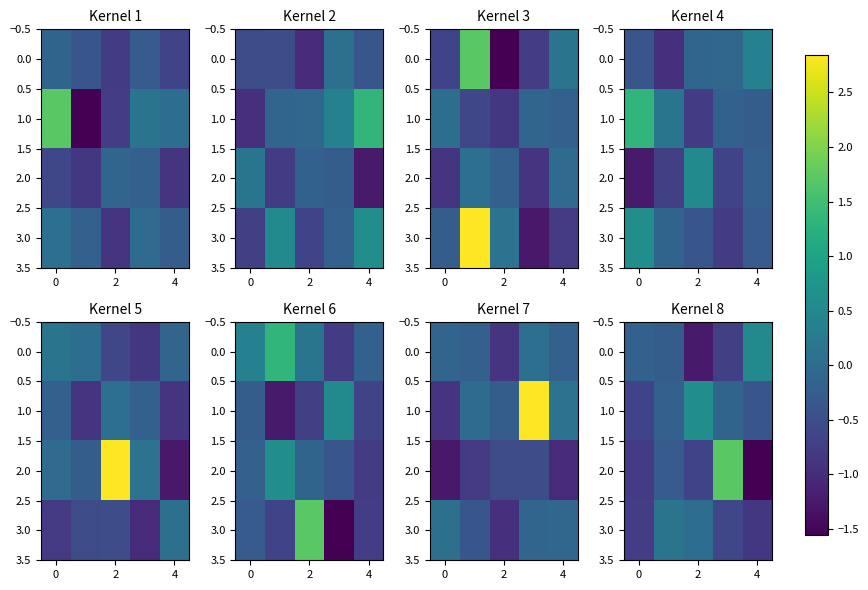

What is the average value of the 1.0 series?

-0.2